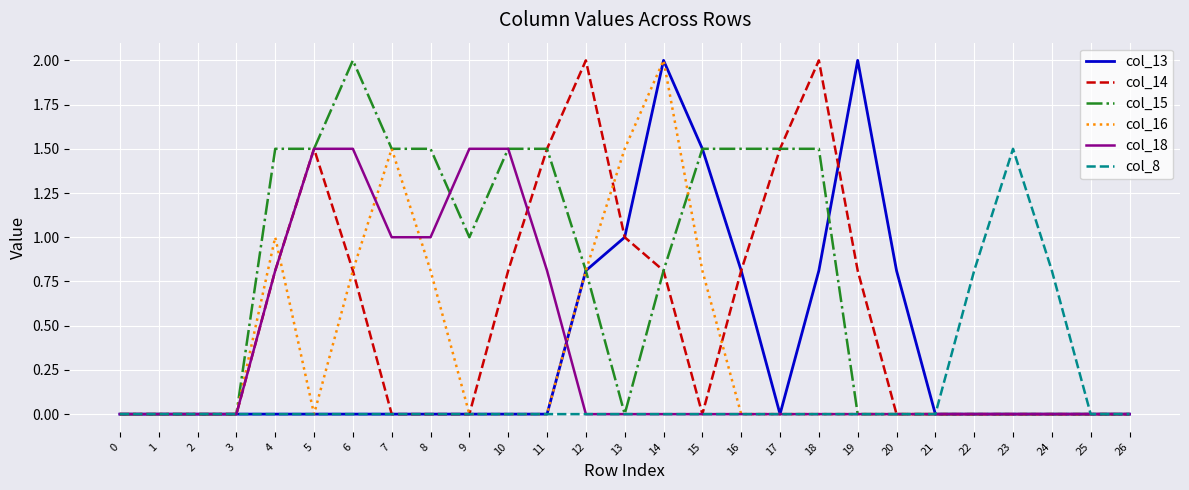

What is the sum of all col_15 values?

19.6